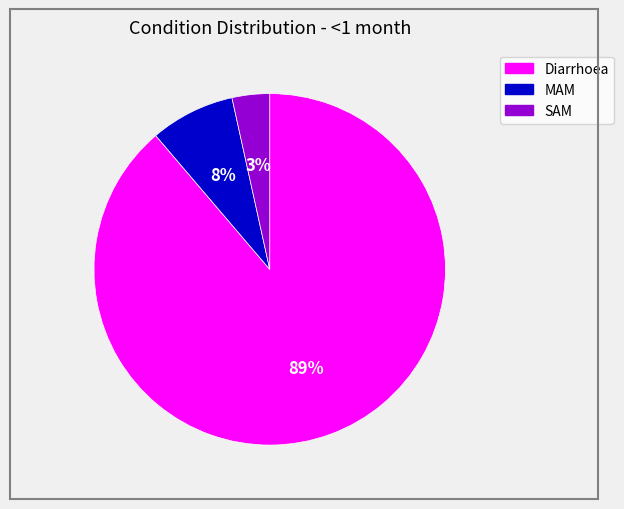

What is the largest slice in the pie chart?

Diarrhoea